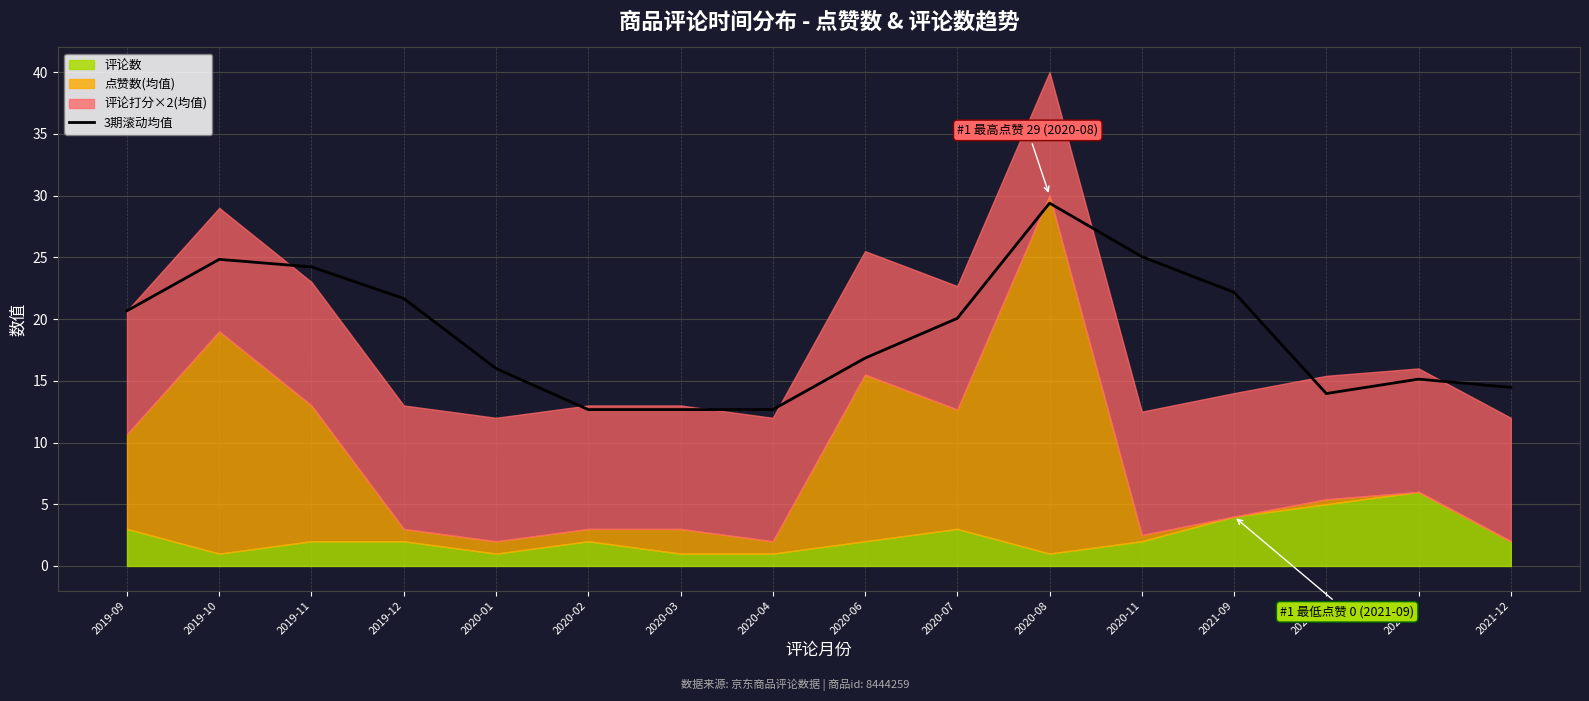

Which category has the highest value in the 3期滚动均值 series?

2020-08